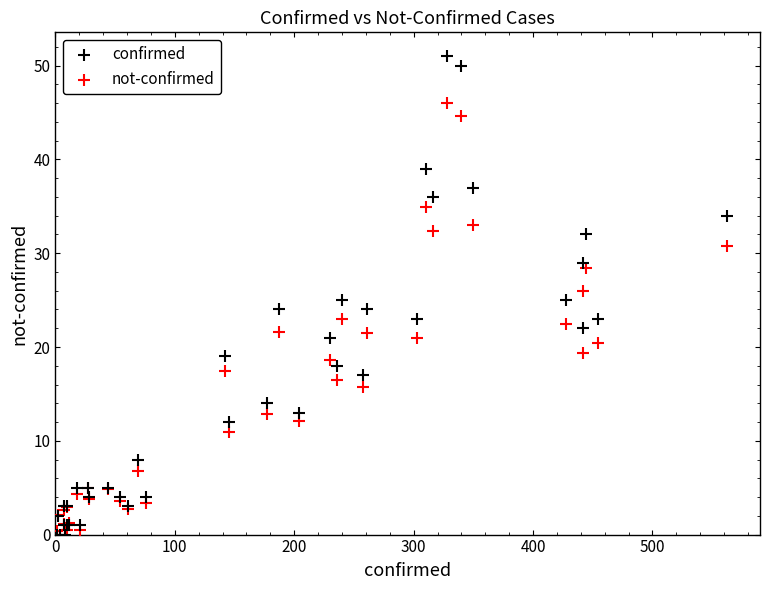

What are all the series names shown in the legend?

confirmed, not-confirmed